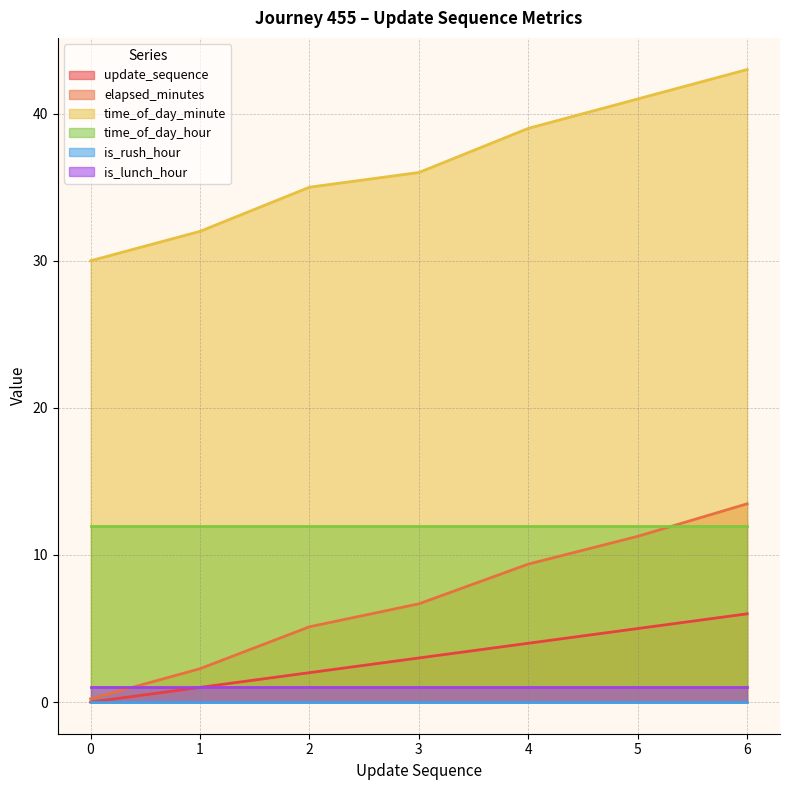

The elapsed_minutes series shows 9.4 at 4. True or false?

True